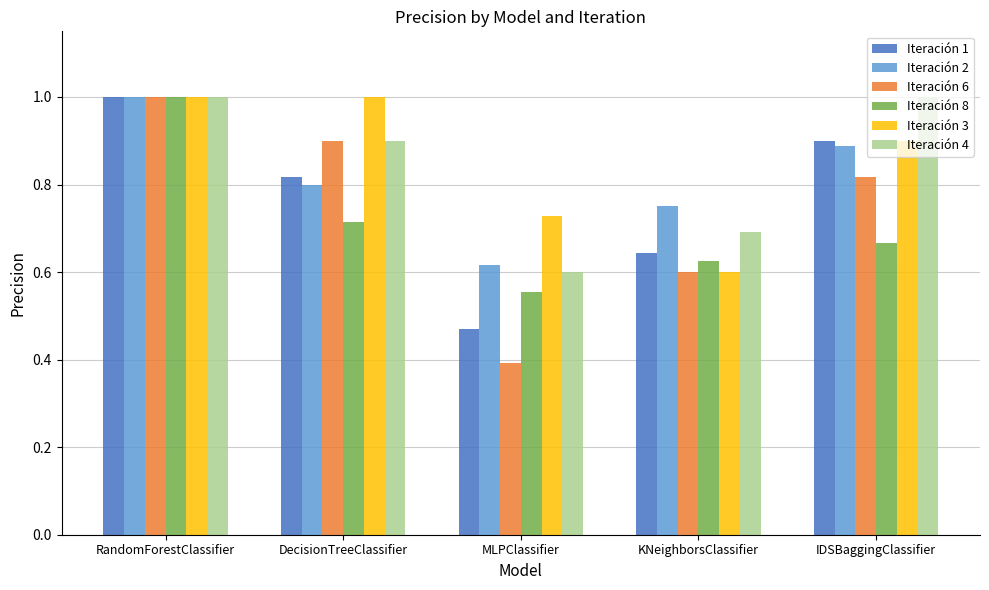

What is the value of the Iteración 4 bar at the 1st from the left?

1.0